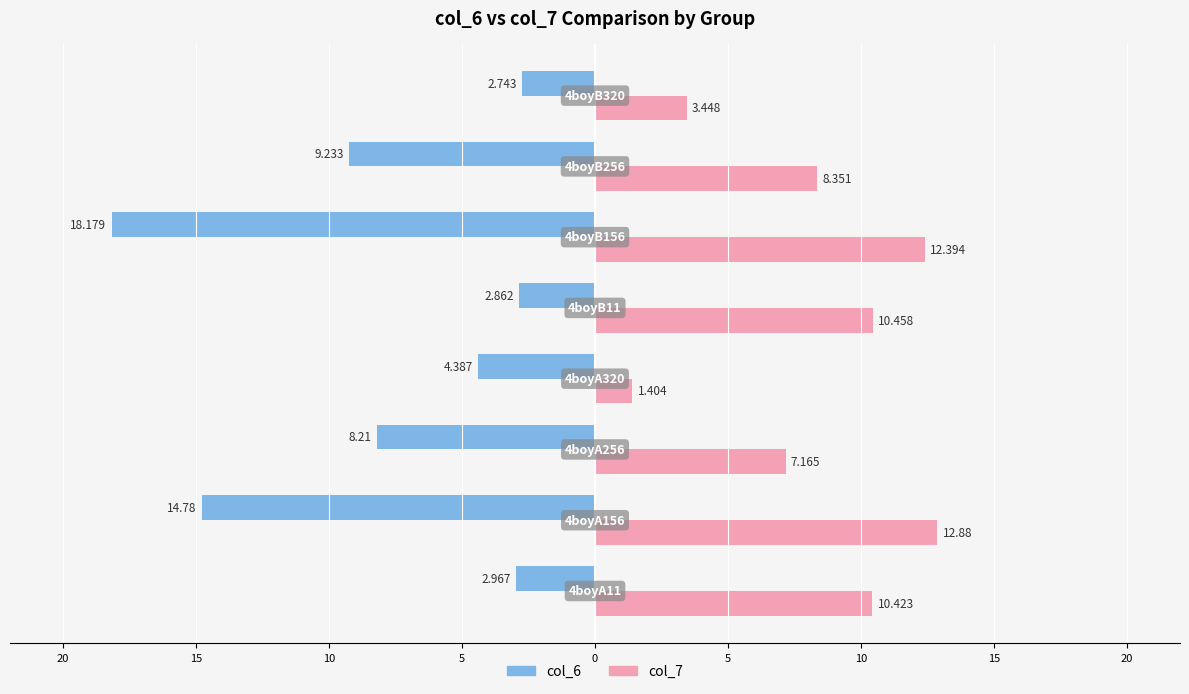

What are all the series names shown in the legend?

col_6, col_7